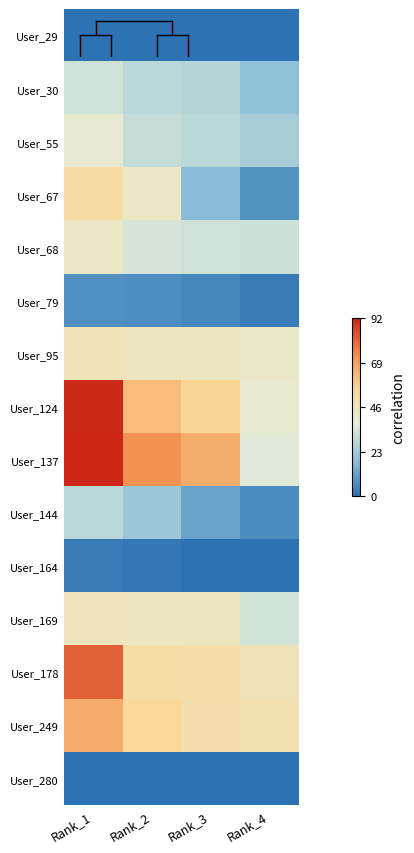

How many data points does each series have?

4